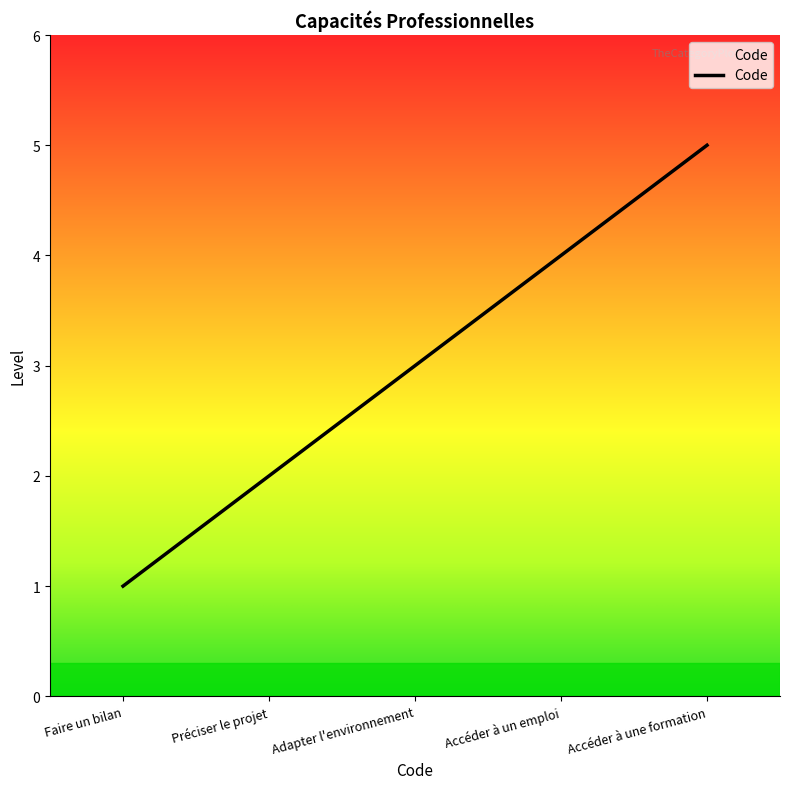

Does the chart display data point markers on the line(s)?

No